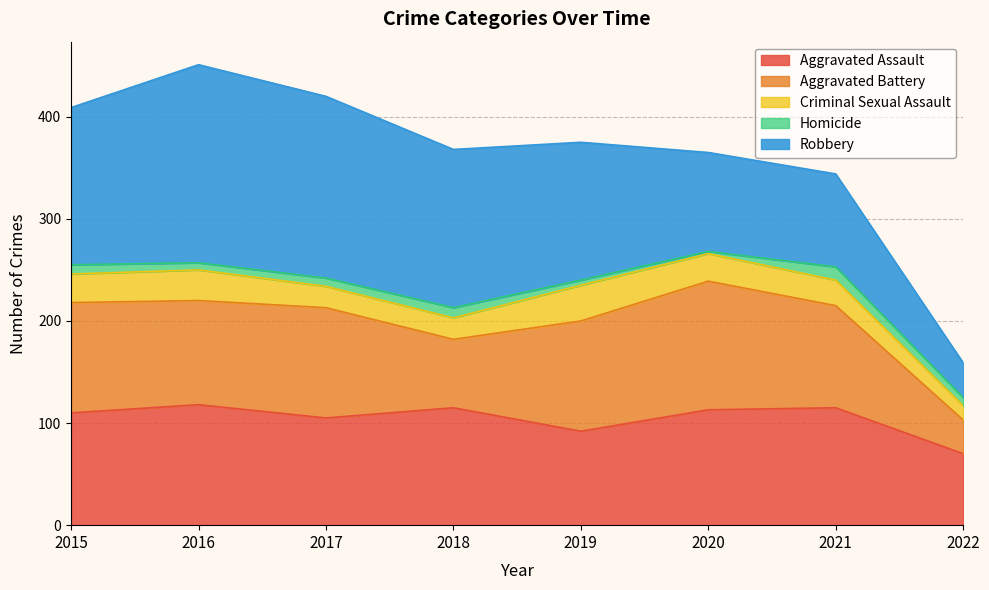

Rank the categories by Criminal Sexual Assault value from highest to lowest.

2019, 2016, 2015, 2020, 2021, 2017, 2018, 2022